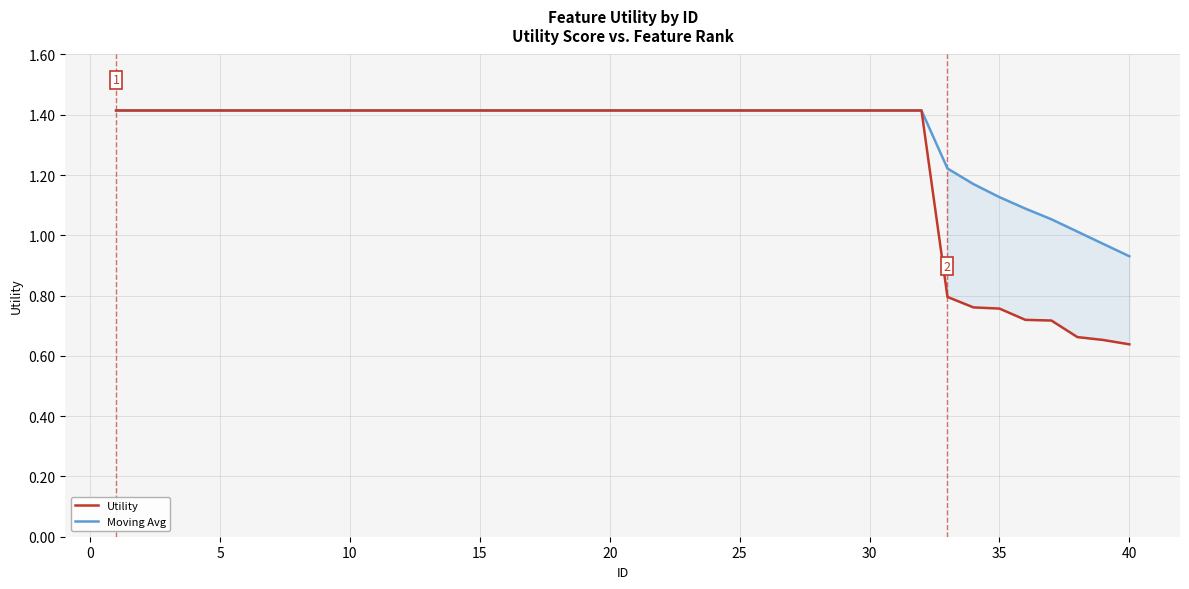

What is the maximum value for Utility?

1.4